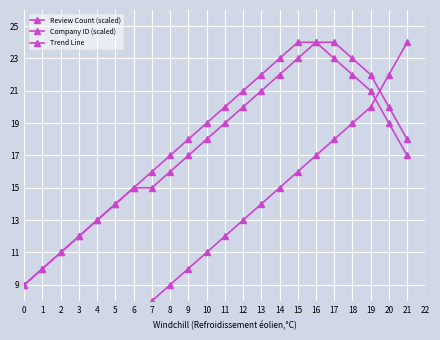

List the labels in order of Review Count (scaled) value, smallest first.

0, 1, 2, 3, 4, 5, 6, 7, 8, 9, 10, 11, 12, 13, 14, 15, 16, 17, 18, 19, 20, 21